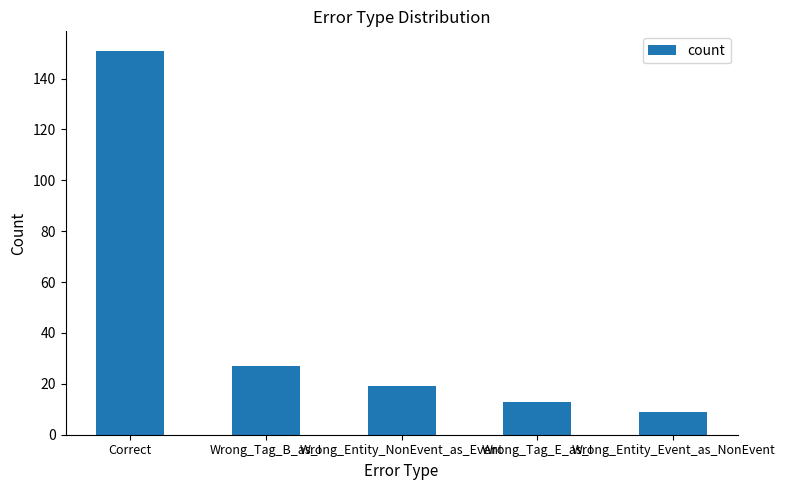

Reading right to left, what are all the values shown in this chart?

Wrong_Entity_Event_as_NonEvent=9	Wrong_Tag_E_as_I=13	Wrong_Entity_NonEvent_as_Event=19	Wrong_Tag_B_as_I=27	Correct=151